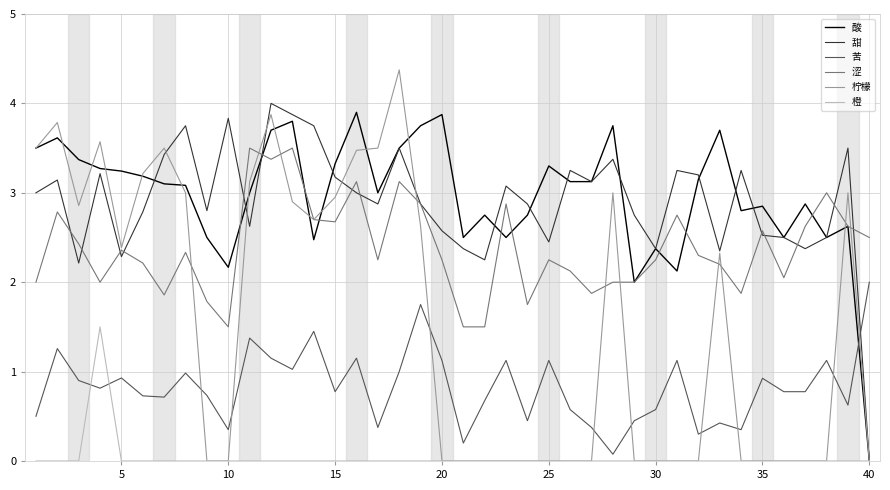

What is the highest value of the 苦 series?

2.0